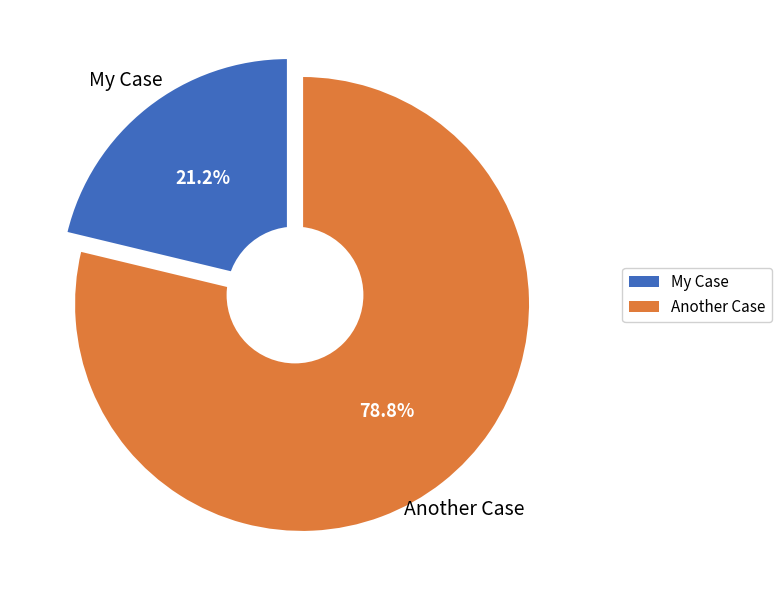

Between My Case and Another Case, which is larger?

Another Case